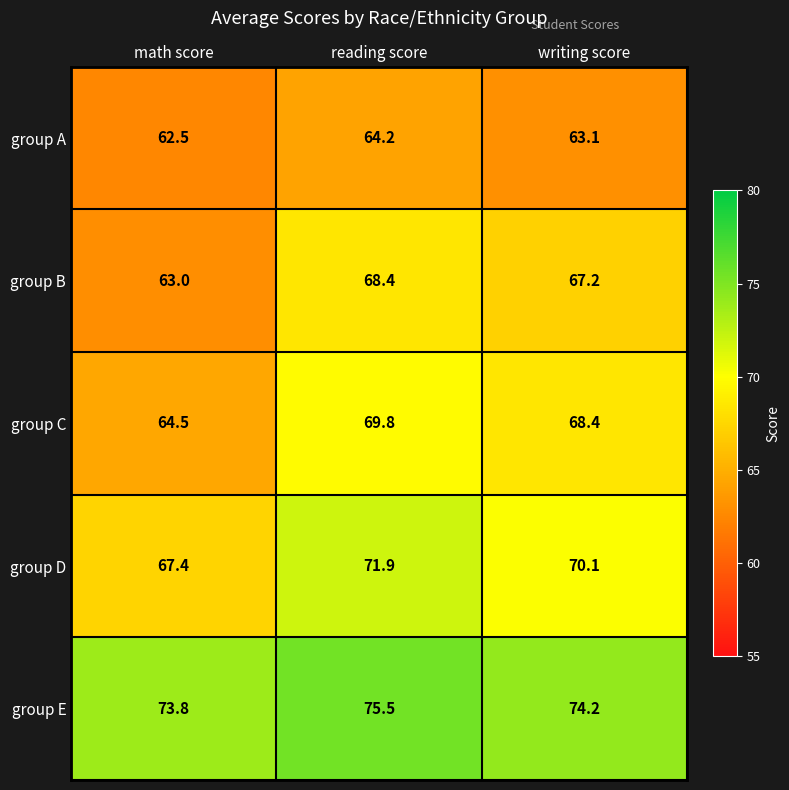

What is the difference between the group B values at math score and reading score?

5.4